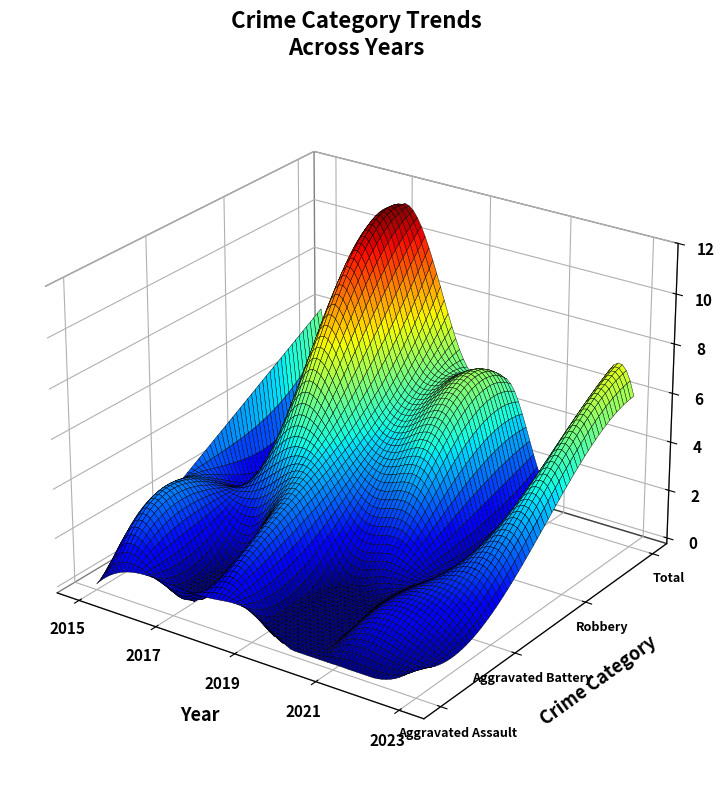

Reading left to right, what are all the values shown in this chart?

Aggravated Assault: 2015=0	2016=1	2017=1	2018=1	2019=1	2020=0	2021=0	2022=0	2023=1
Aggravated Battery: 2015=2	2016=2	2017=1	2018=3	2019=0	2020=0	2021=1	2022=2	2023=1
Robbery: 2015=4	2016=2	2017=8	2018=5	2019=4	2020=4	2021=0	2022=3	2023=4
Total: 2015=6	2016=5	2017=11	2018=9	2019=5	2020=5	2021=1	2022=5	2023=6